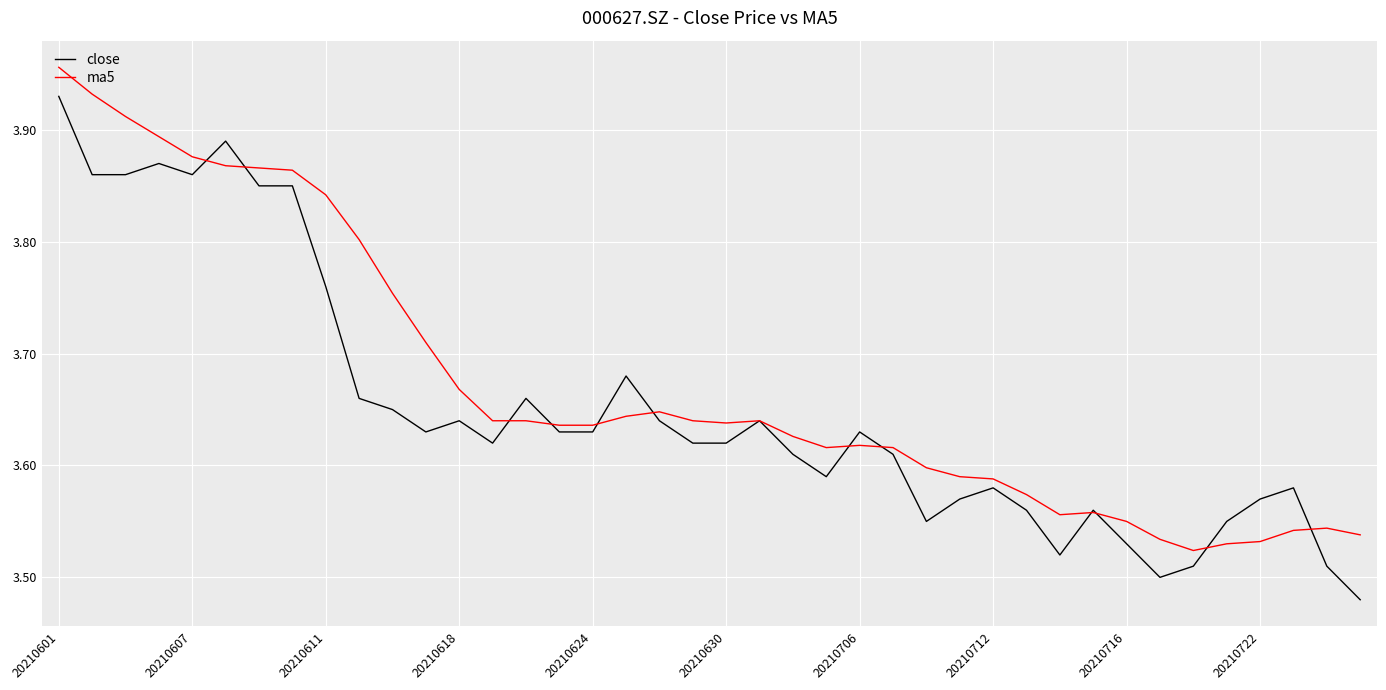

At how many categories does at least one series exceed 3?

40